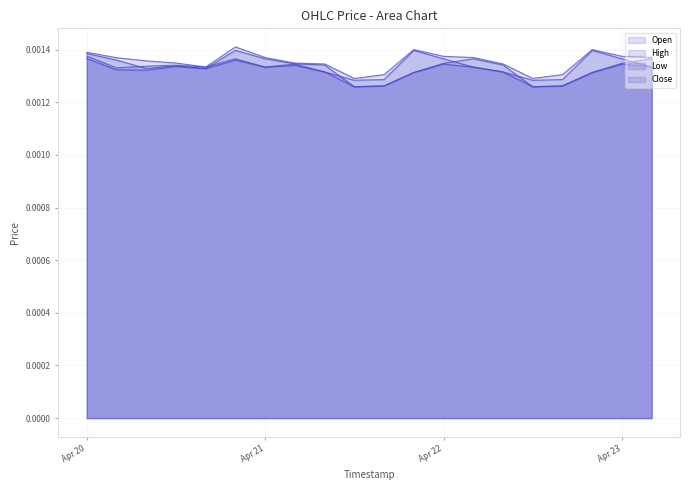

Which category has the lowest value in the Low series?

2018-04-21 12:00